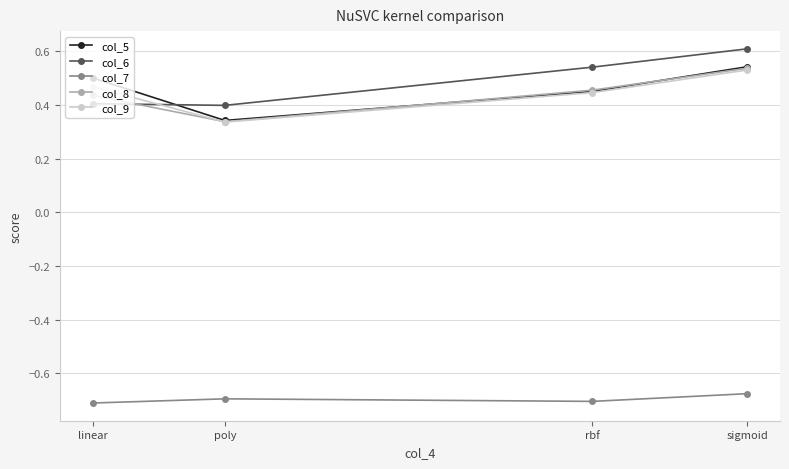

At which category is the sum across all series the highest?

sigmoid